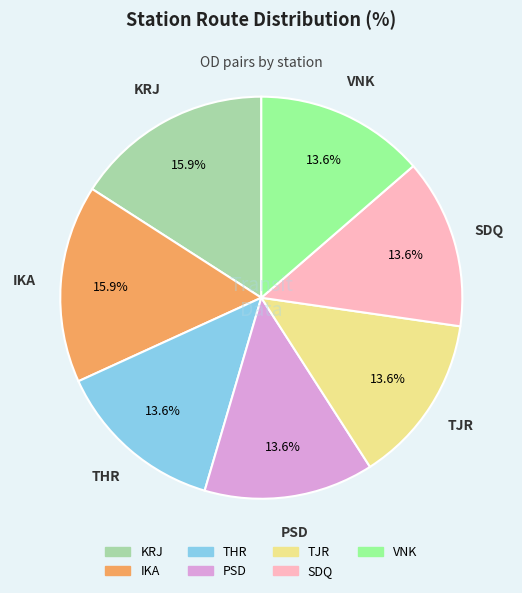

Does any single category account for the majority?

No